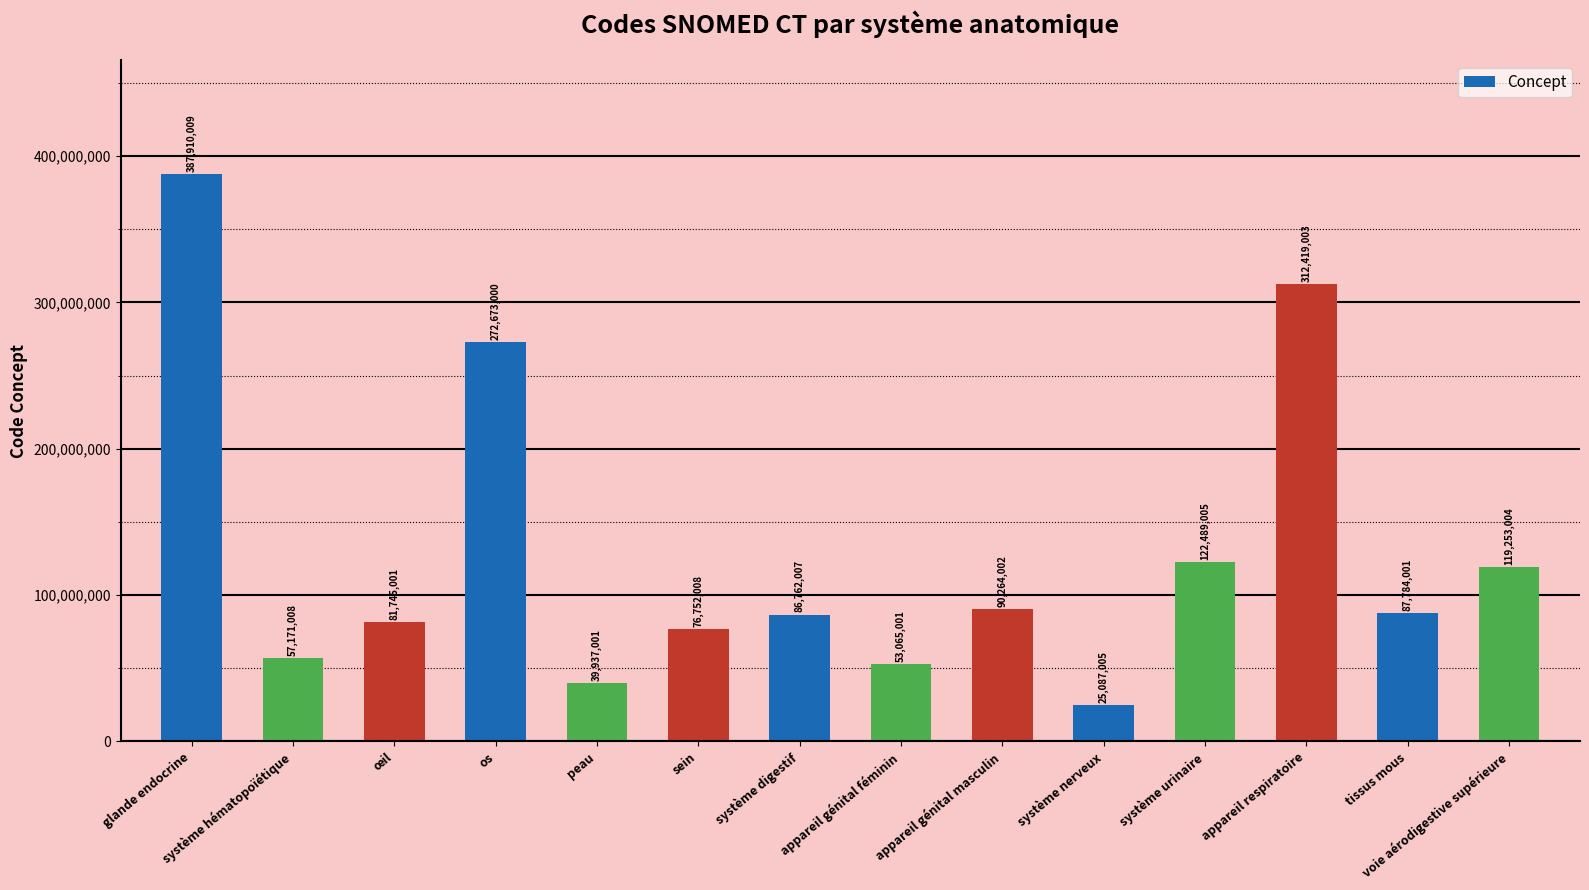

List the labels in order of value, largest first.

glande endocrine, appareil respiratoire, os, système urinaire, voie aérodigestive supérieure, appareil génital masculin, tissus mous, système digestif, œil, sein, système hématopoïétique, appareil génital féminin, peau, système nerveux